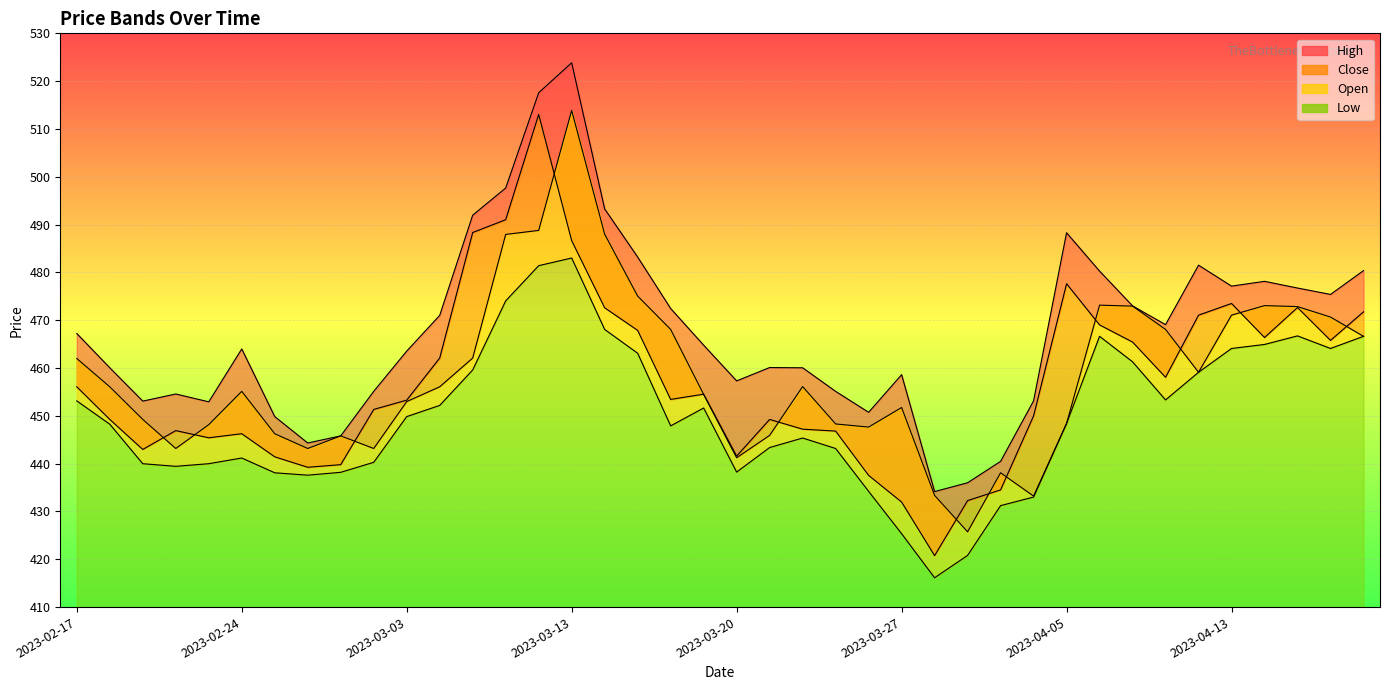

What is the spread (max minus min) of values at 2023-03-23?

11.9